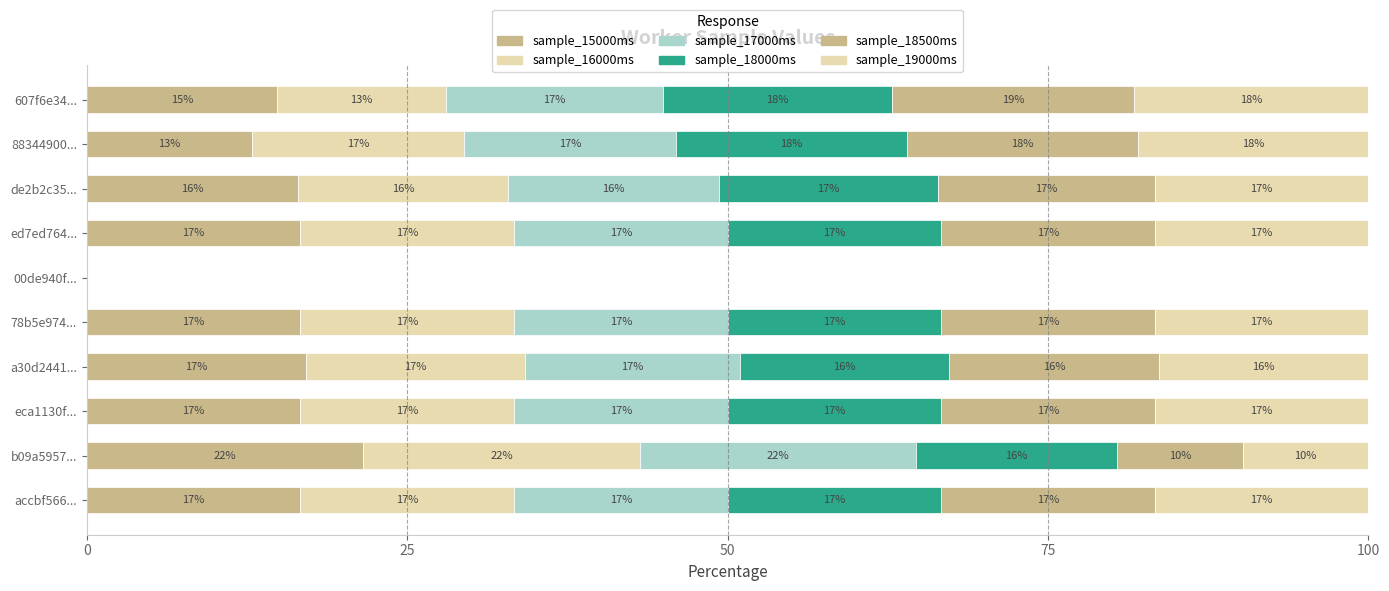

Count the number of data series in this chart.

6